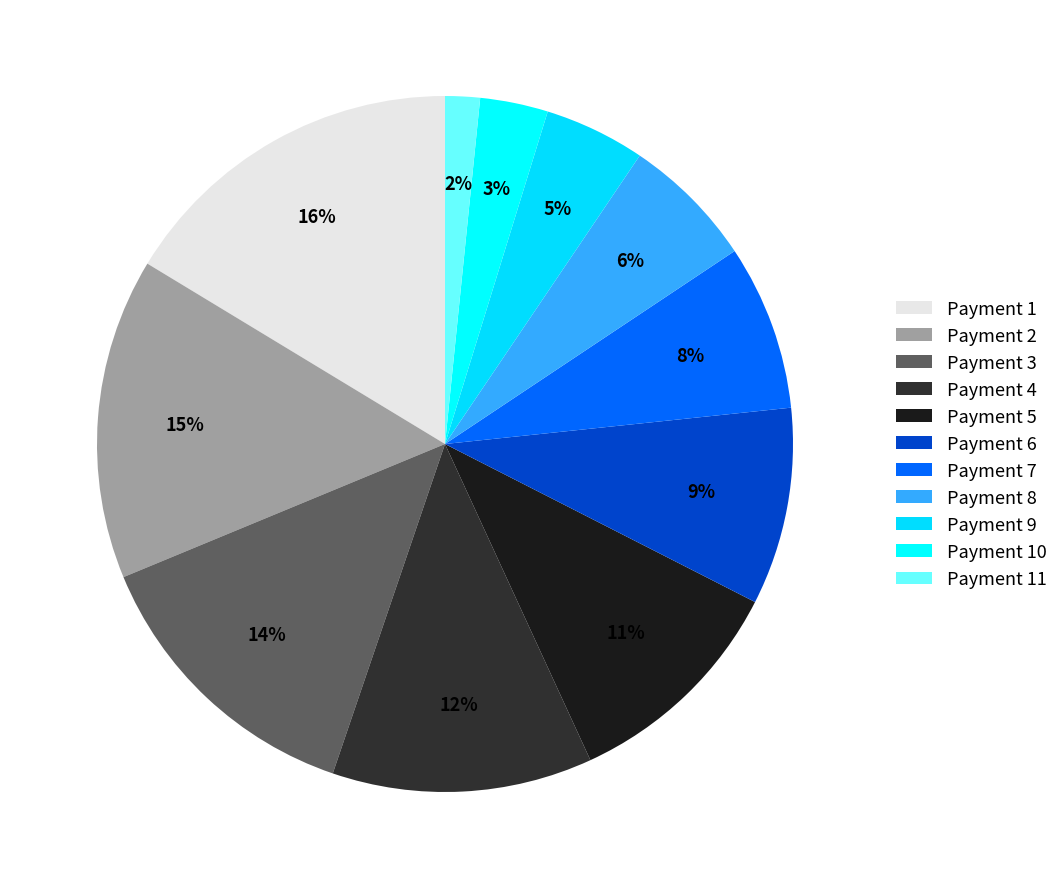

How many slices are in this pie chart?

11